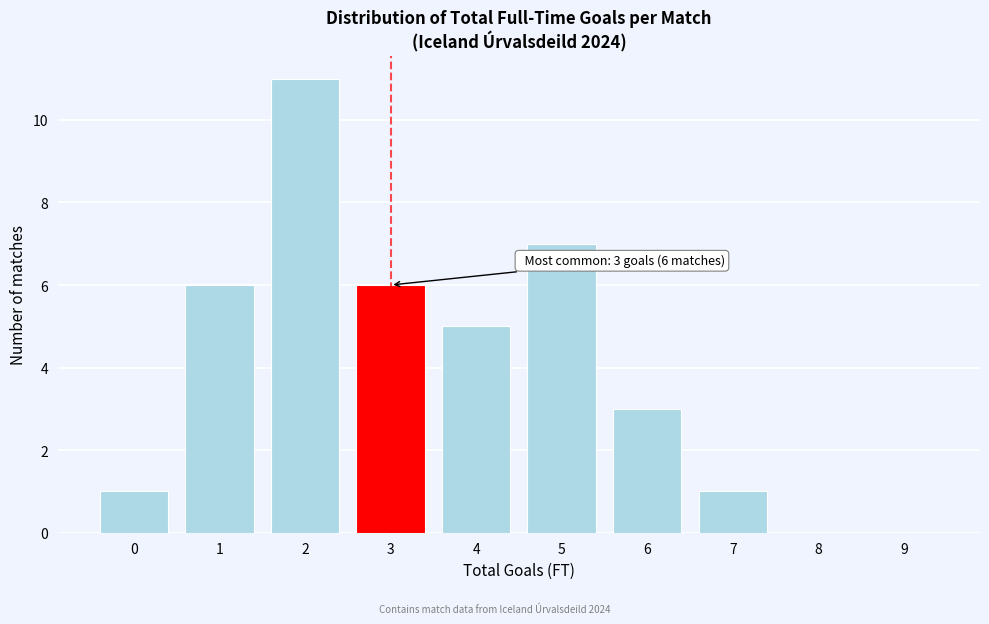

Reading right to left, extract all data points from this chart.

9=0	8=0	7=1	6=3	5=7	4=5	3=6	2=11	1=6	0=1